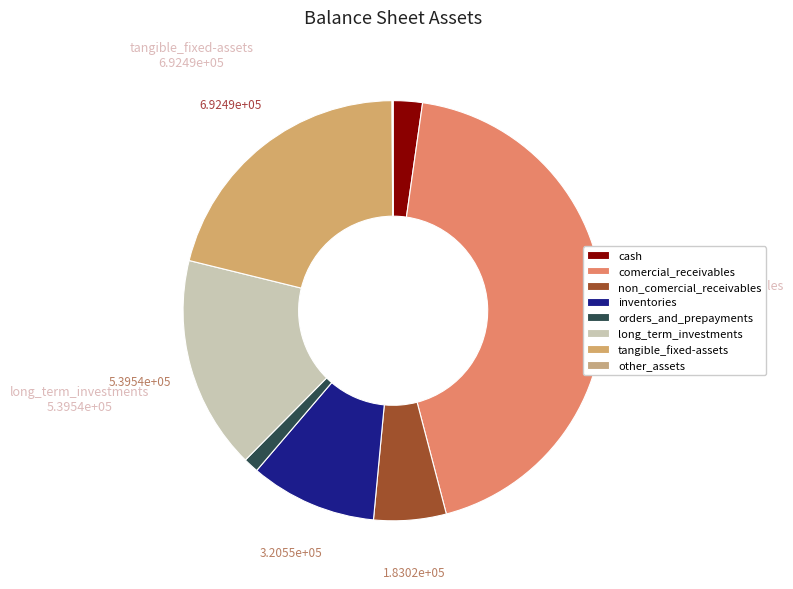

Approximately how many times larger is the value at non_comercial_receivables compared to tangible_fixed-assets?

0.3